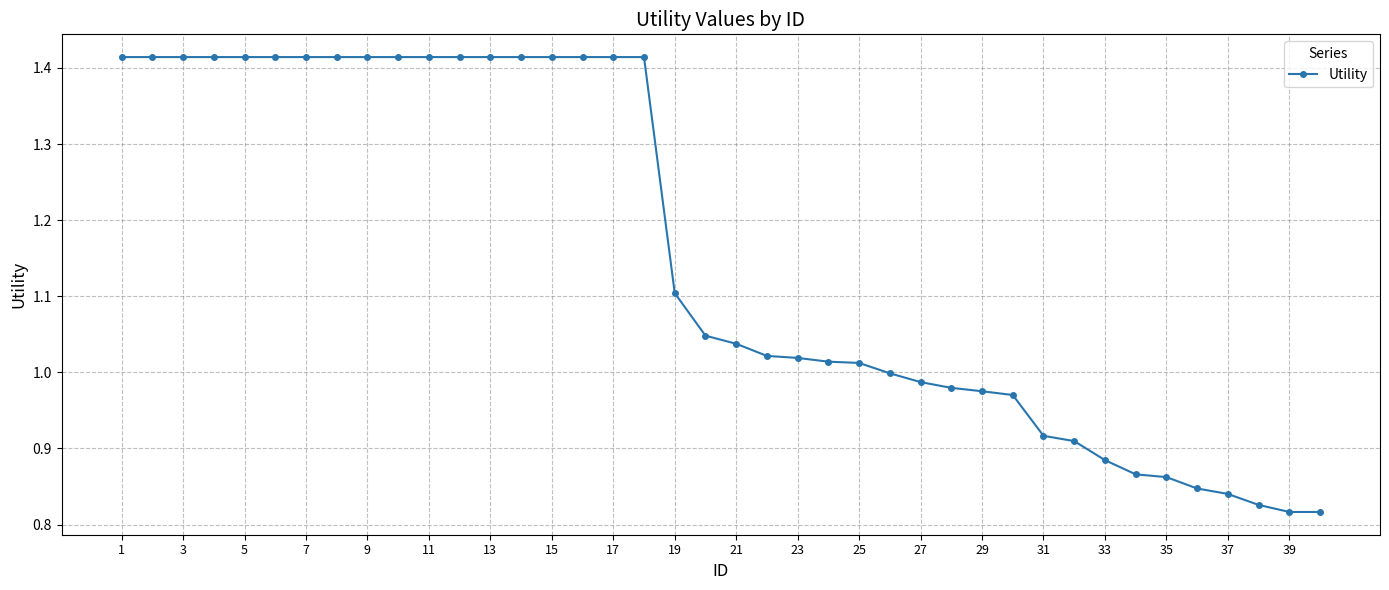

What is the difference between the second highest and second lowest values?

0.6